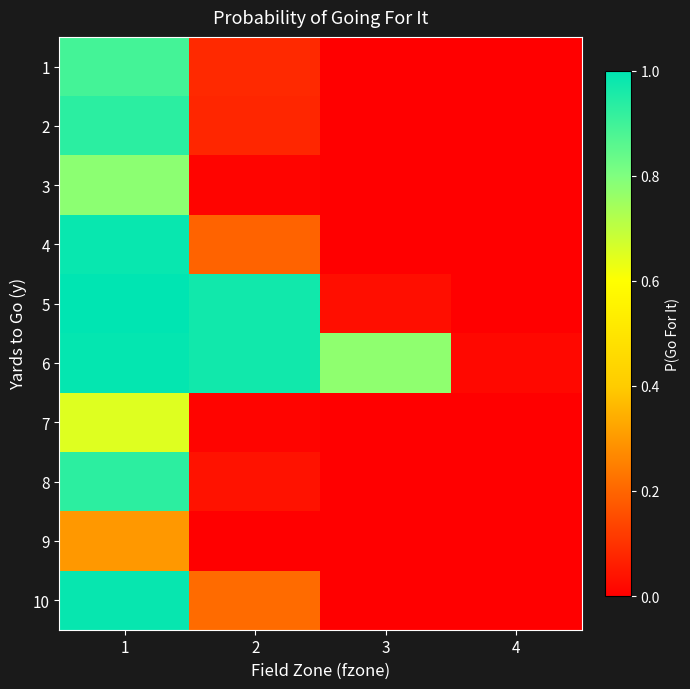

What is the greatest value displayed?

1.0